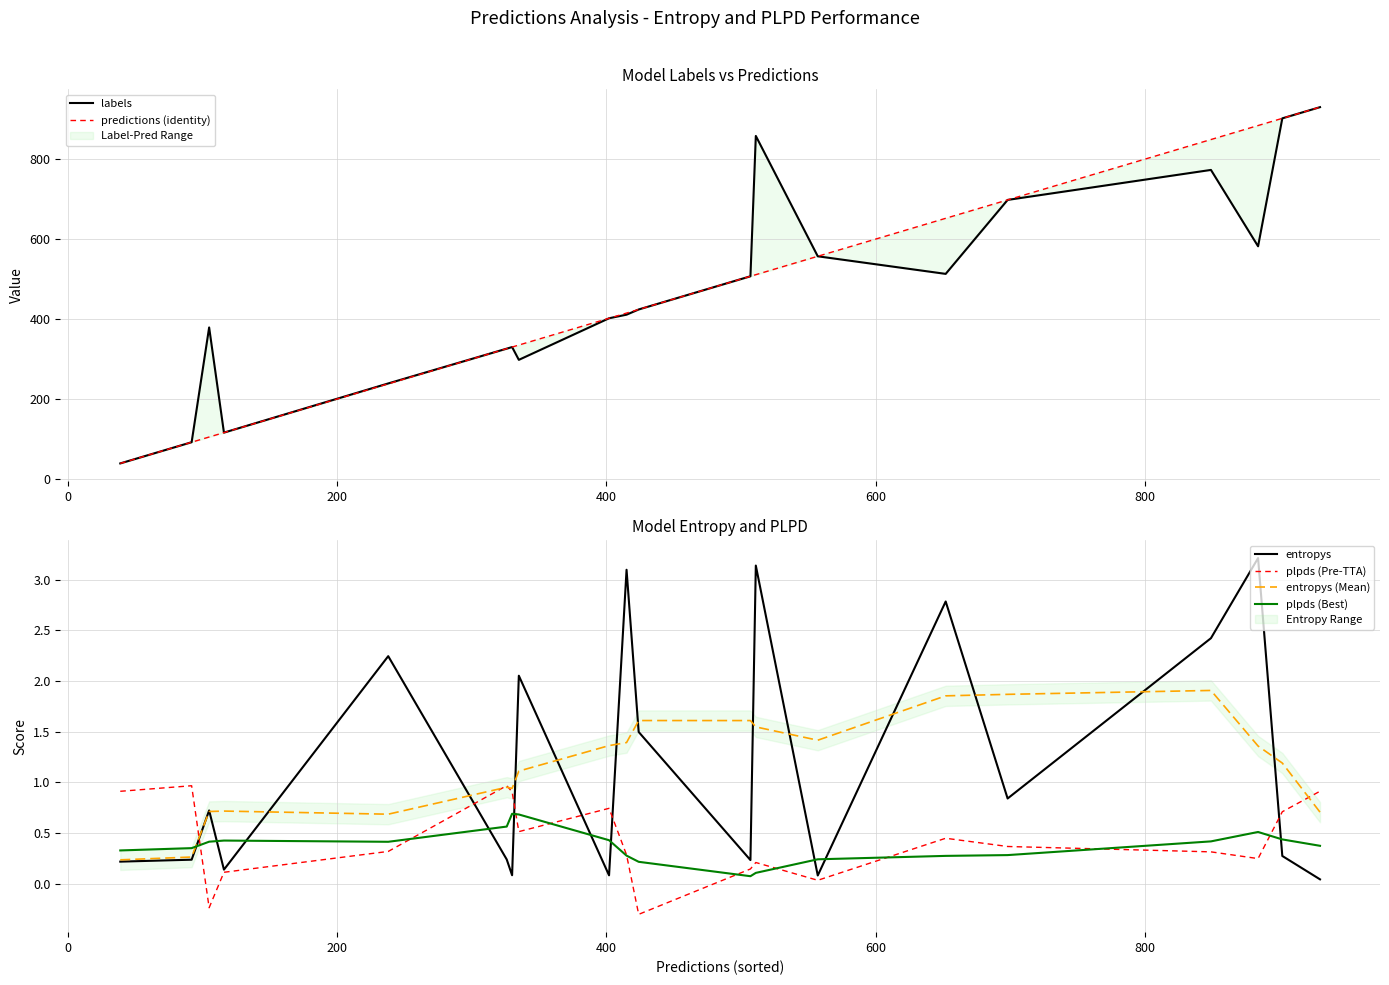

What is the minimum value for plpds (Pre-TTA)?

-0.3